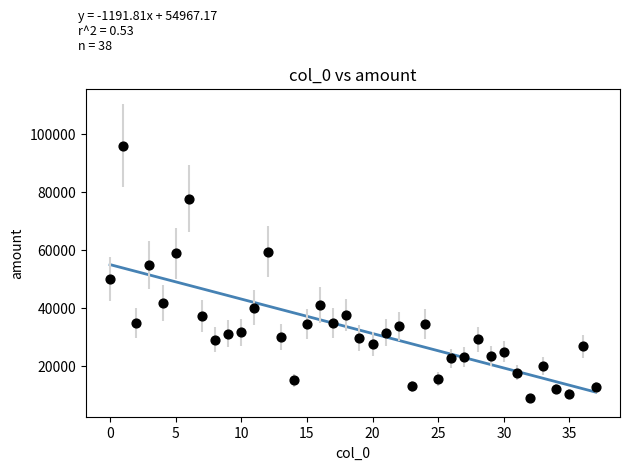

What is the range of Y values (max minus min)?

87309.5